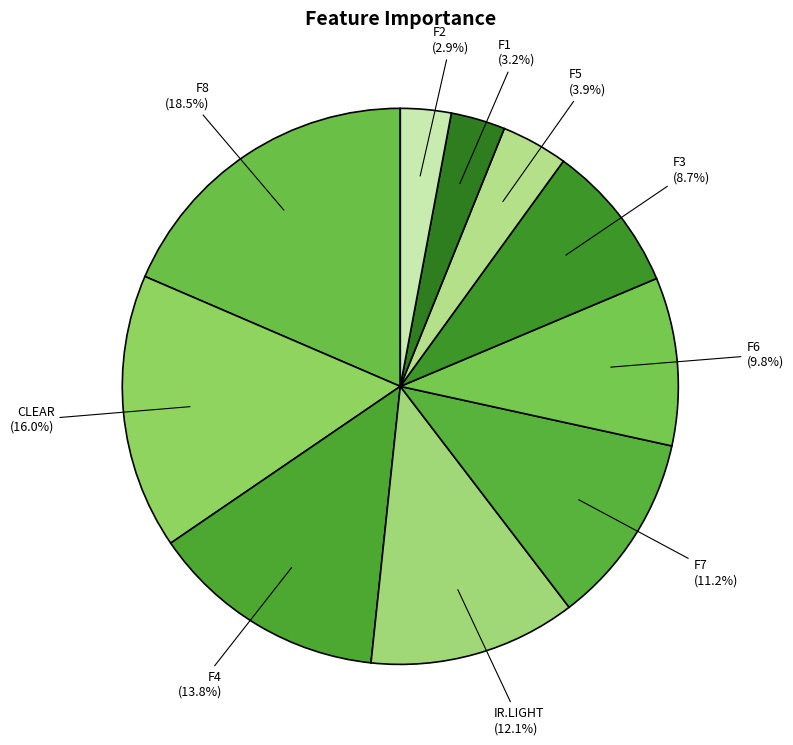

How many slices are in this pie chart?

10